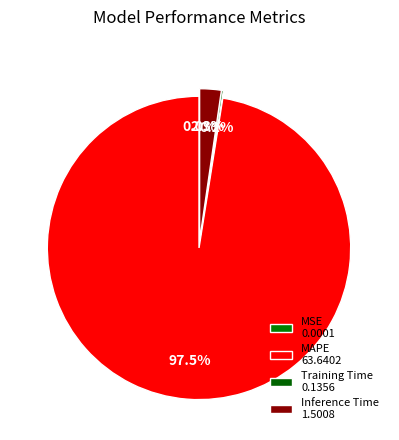

Count the number of slices in the pie.

4